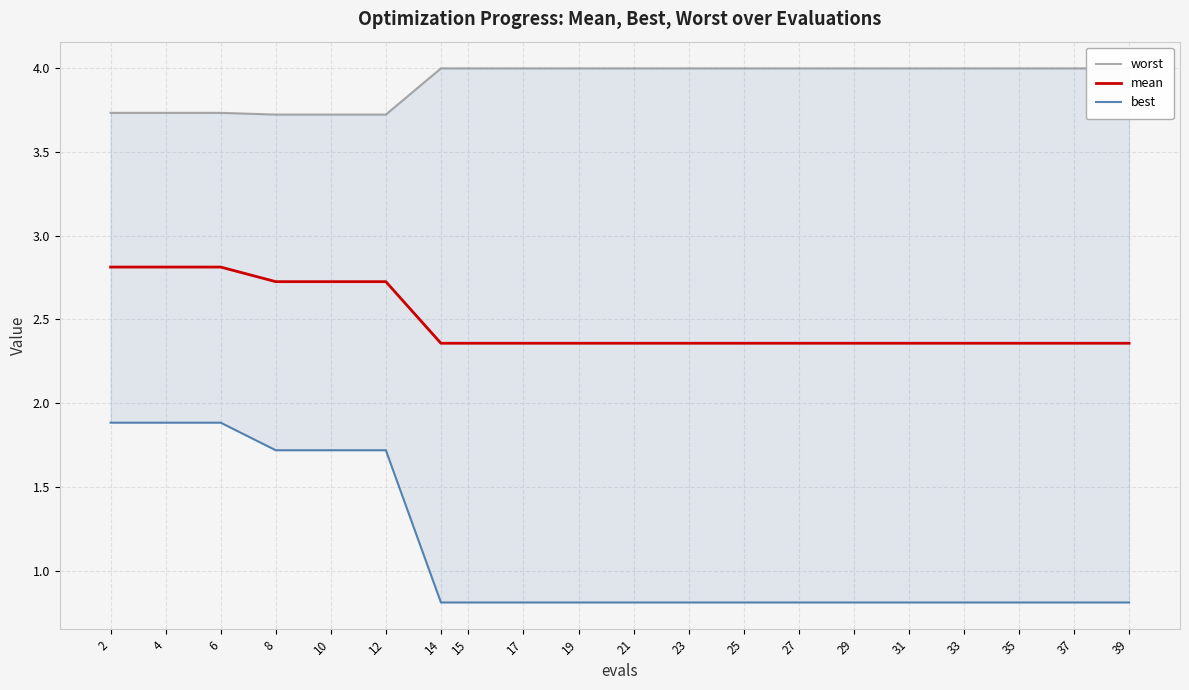

How many data points does each series have?

20